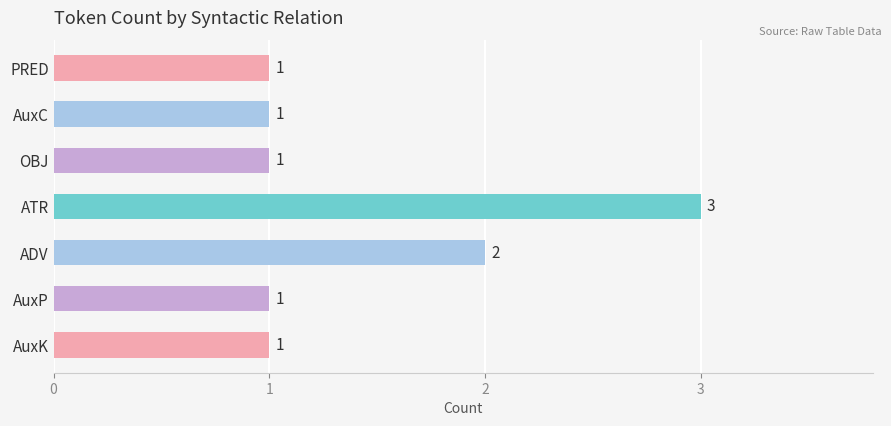

Approximately how many times larger is the value at ATR compared to ADV?

1.5